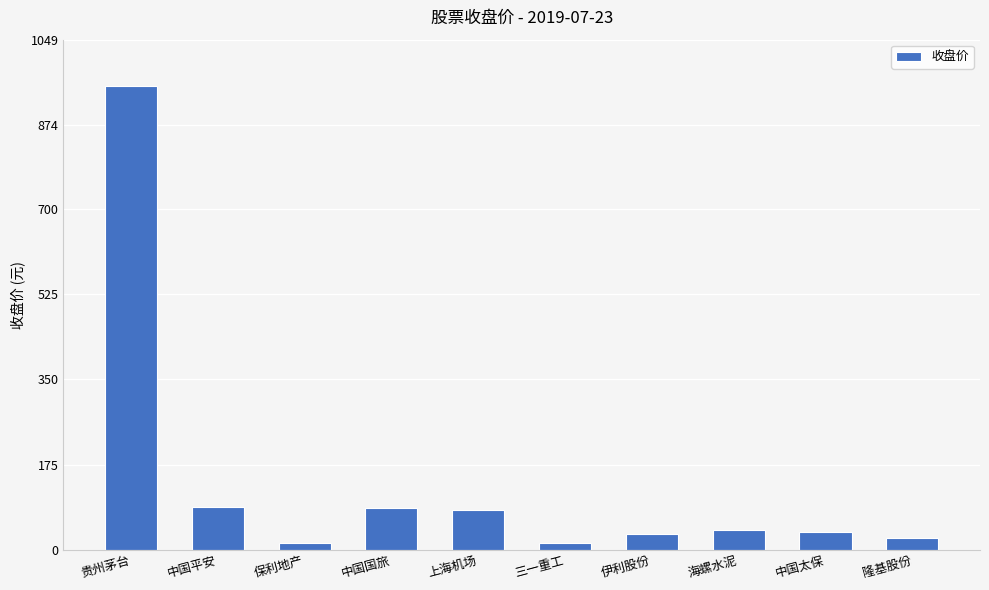

What is the smallest value displayed?

13.6